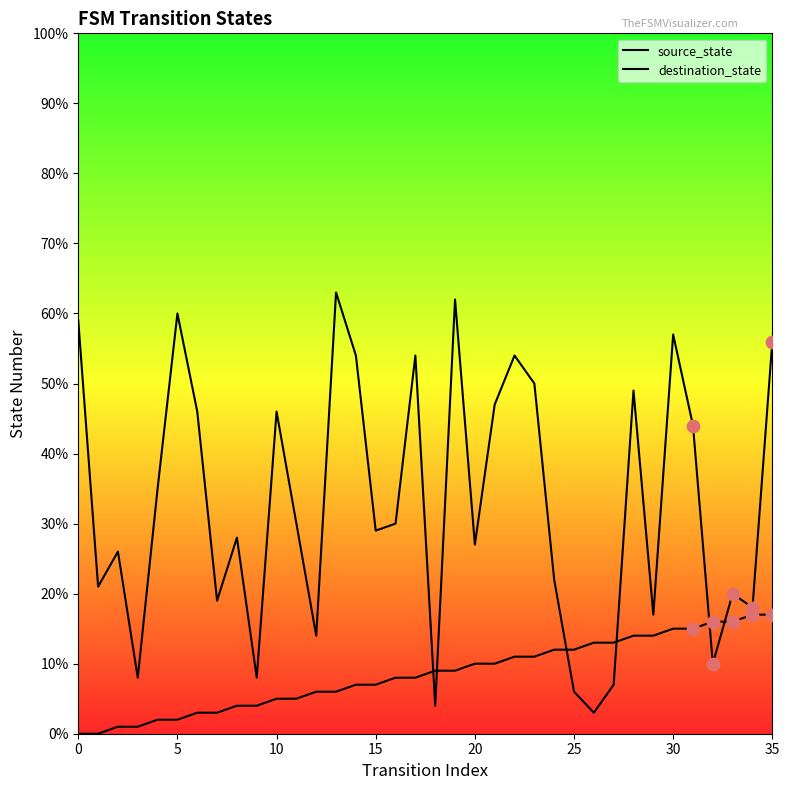

What are all the series names shown in the legend?

source_state, destination_state